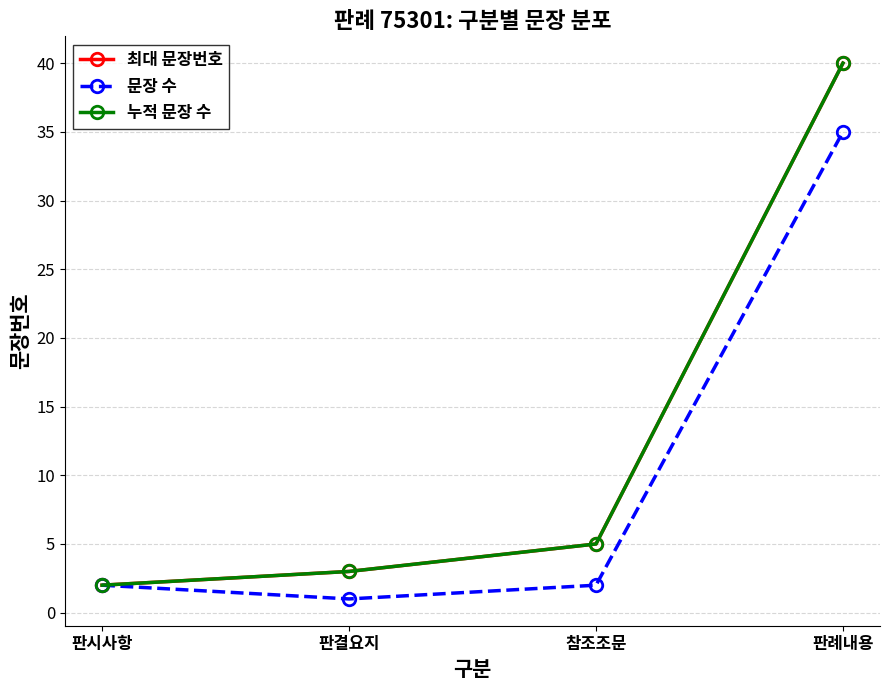

True or false: 누적 문장 수 and 문장 수 cross at least once.

False